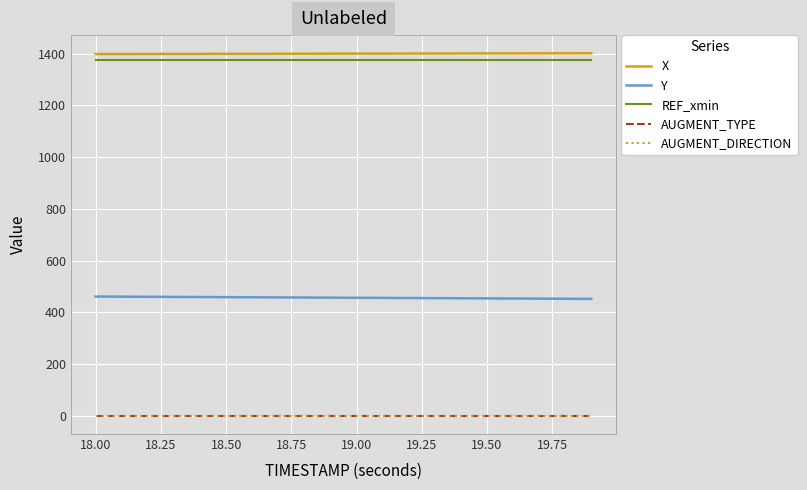

Is this an area chart (filled region under the line)?

No